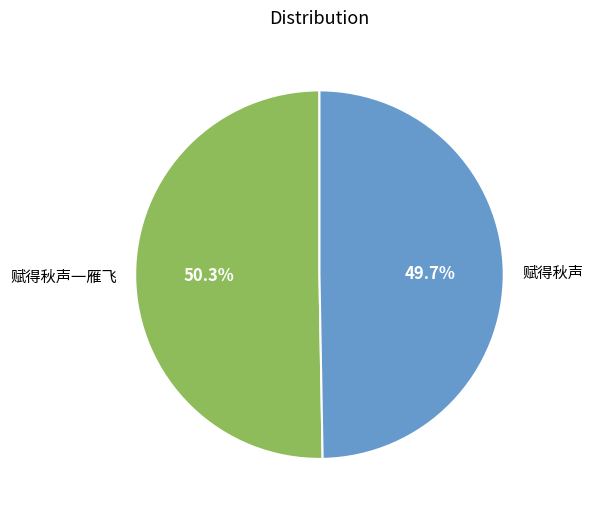

Combined, what portion of the pie is 赋得秋声一雁飞 and 赋得秋声?

100.0%